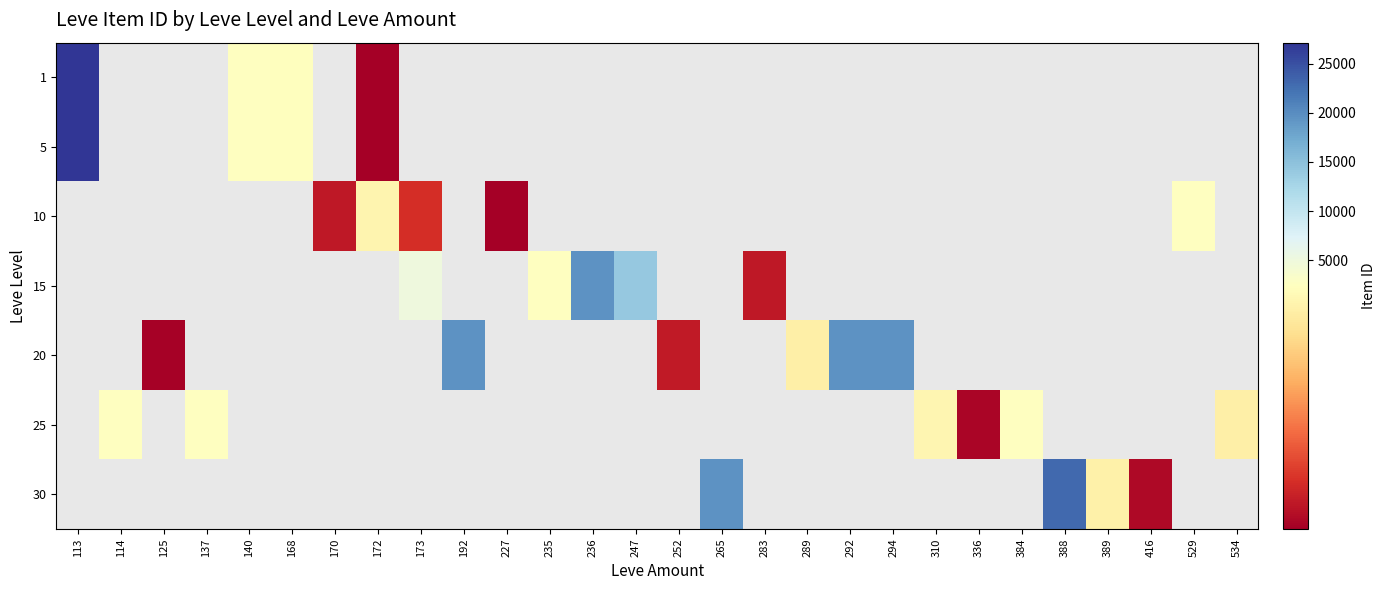

At how many categories does at least one series exceed 8135?

8